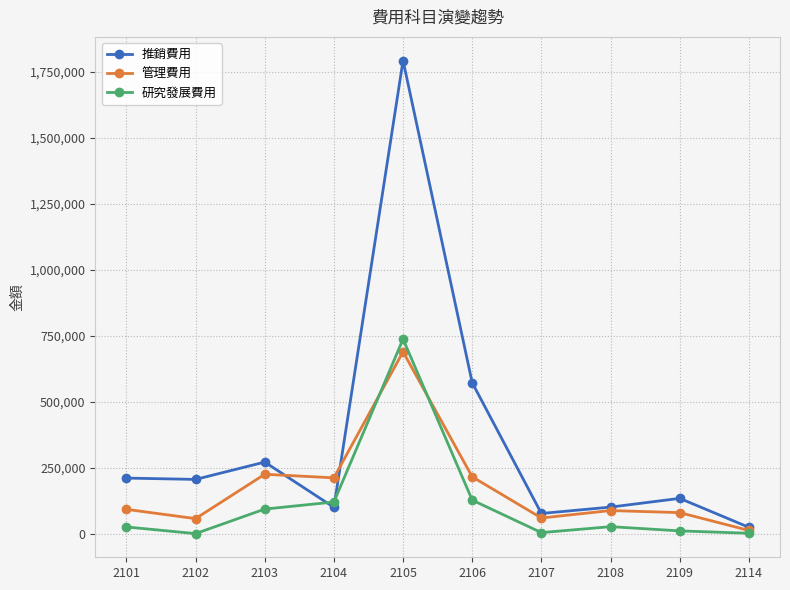

List the series in order of their overall mean, highest first.

推銷費用, 管理費用, 研究發展費用